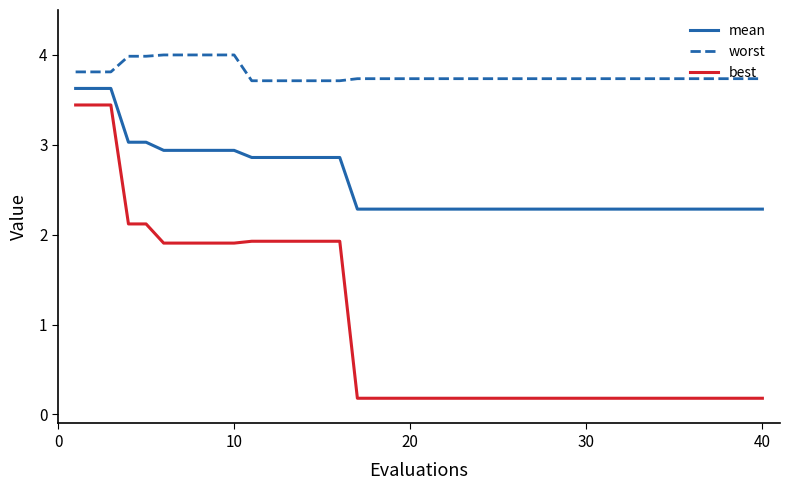

Does the chart have visible grid lines?

No